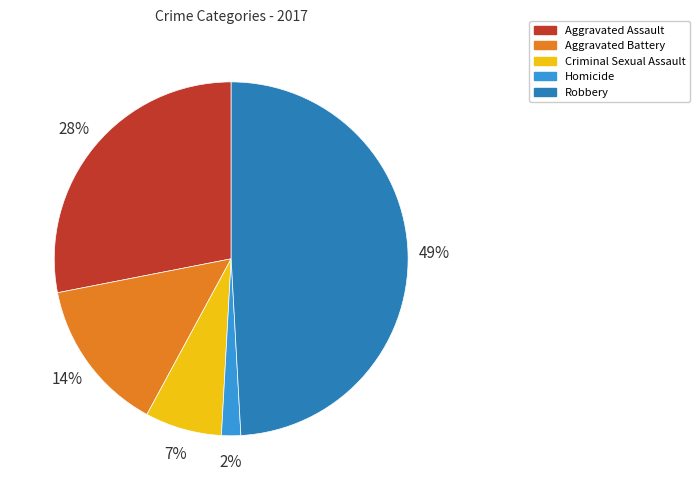

To the nearest percent, what is the combined percentage of Criminal Sexual Assault and Aggravated Battery?

21%